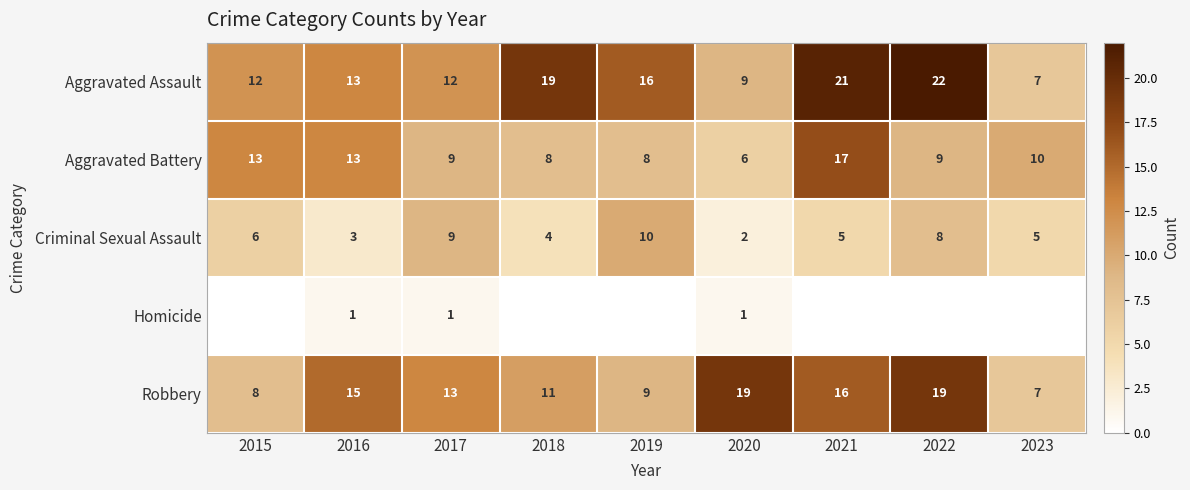

What is the sum of all Aggravated Assault values?

131